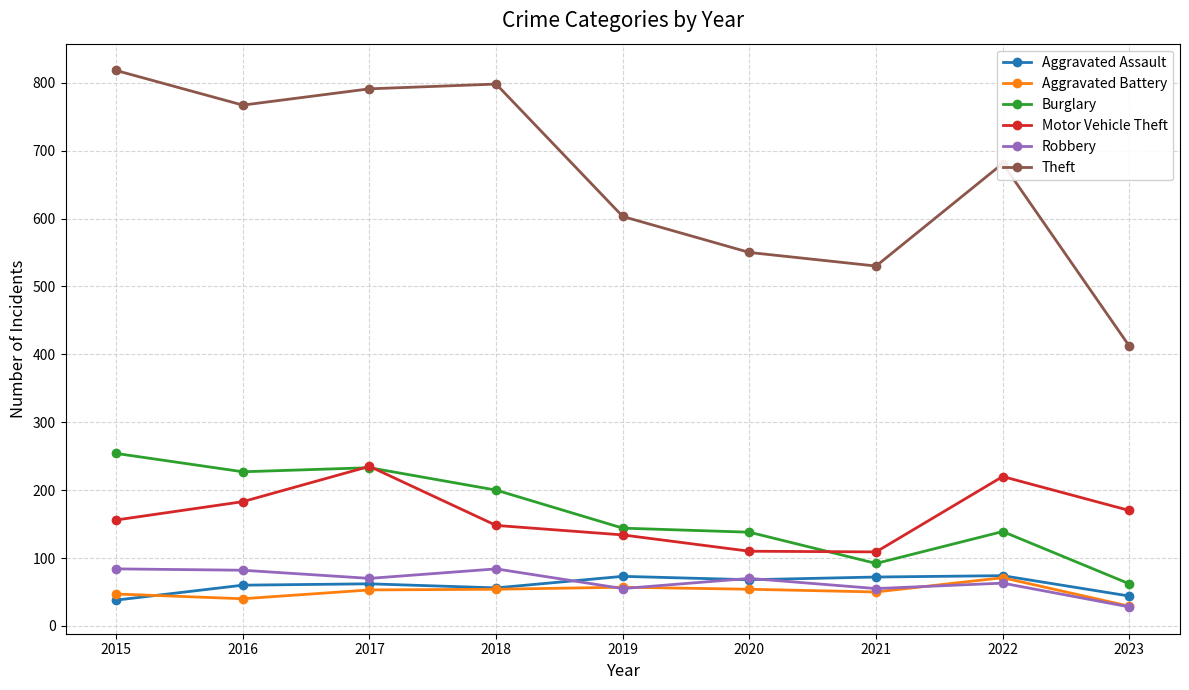

True or false: Motor Vehicle Theft and Aggravated Battery intersect in this chart.

False